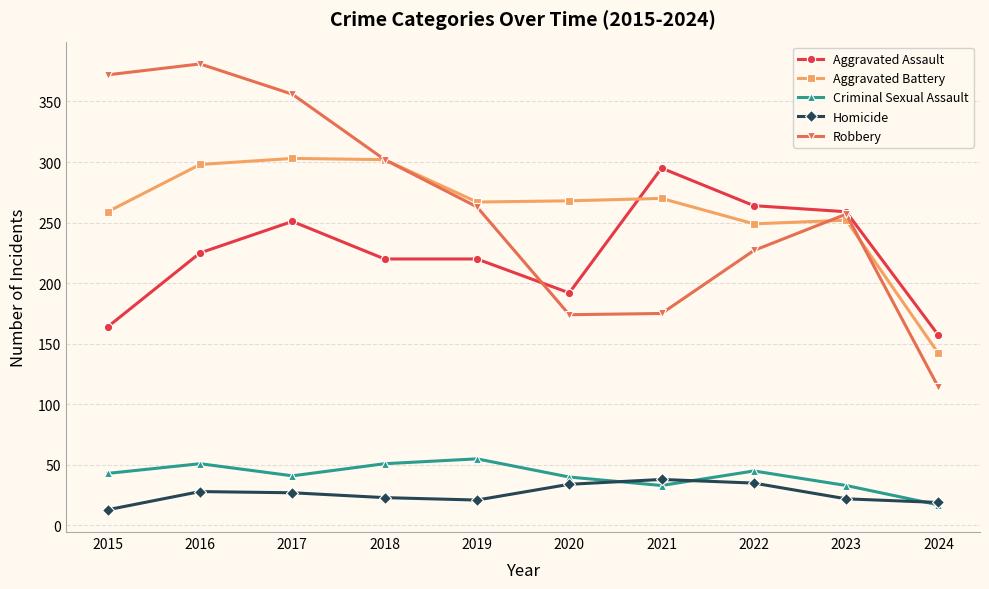

The Robbery series shows 109 at 2023. True or false?

False